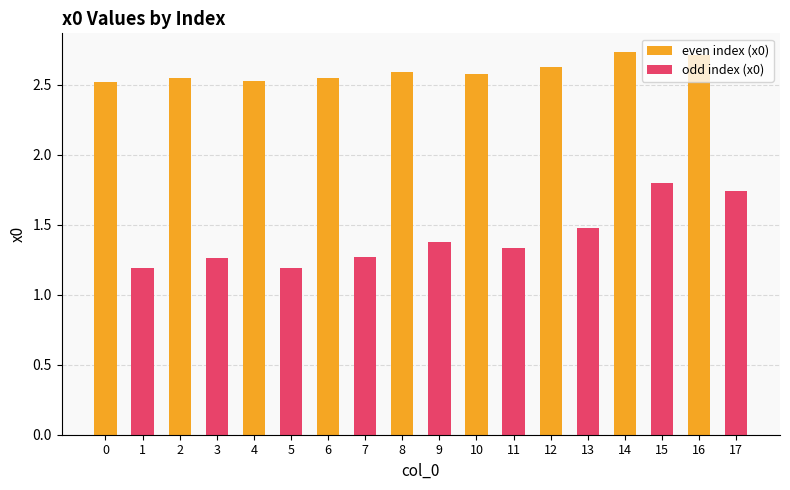

The value of even index (x0) at 4 is 2.5. True or false?

True